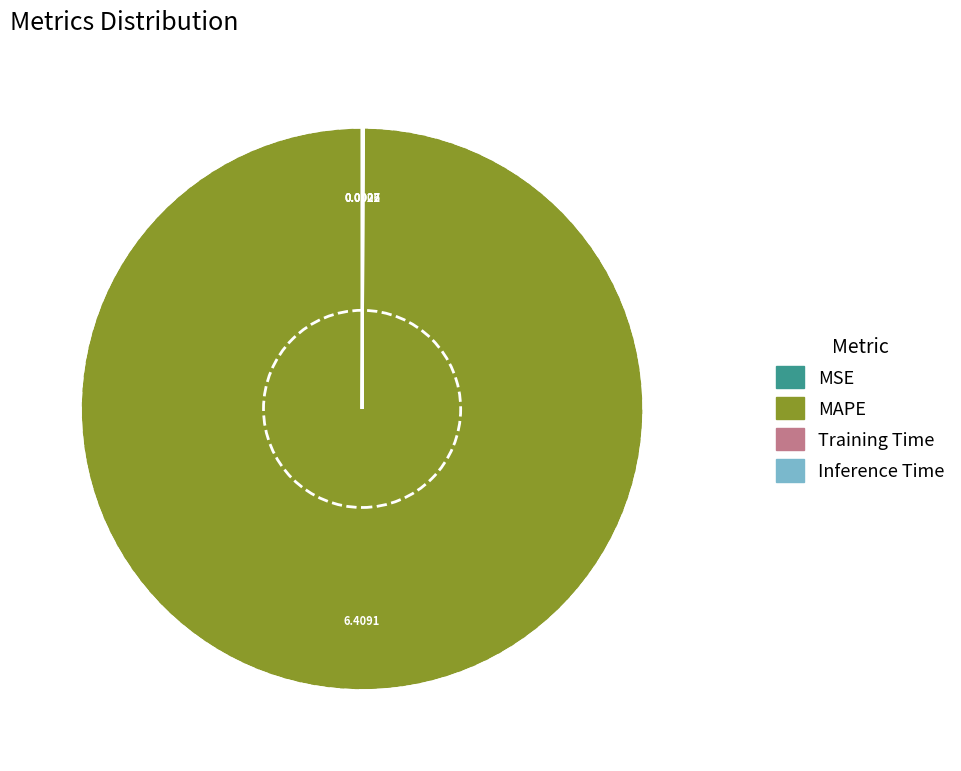

Which category accounts for the majority?

MAPE